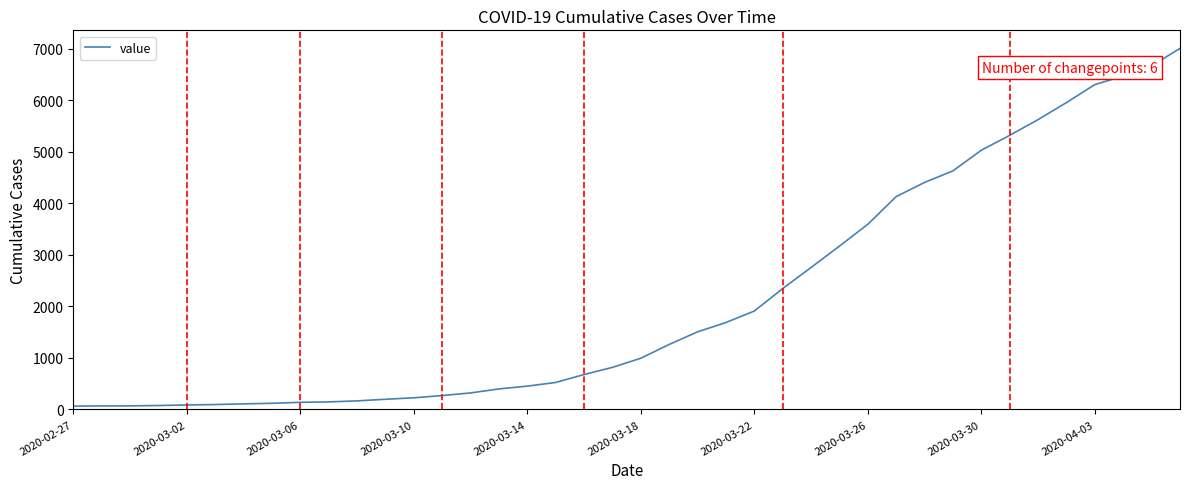

What is the greatest value displayed?

7003